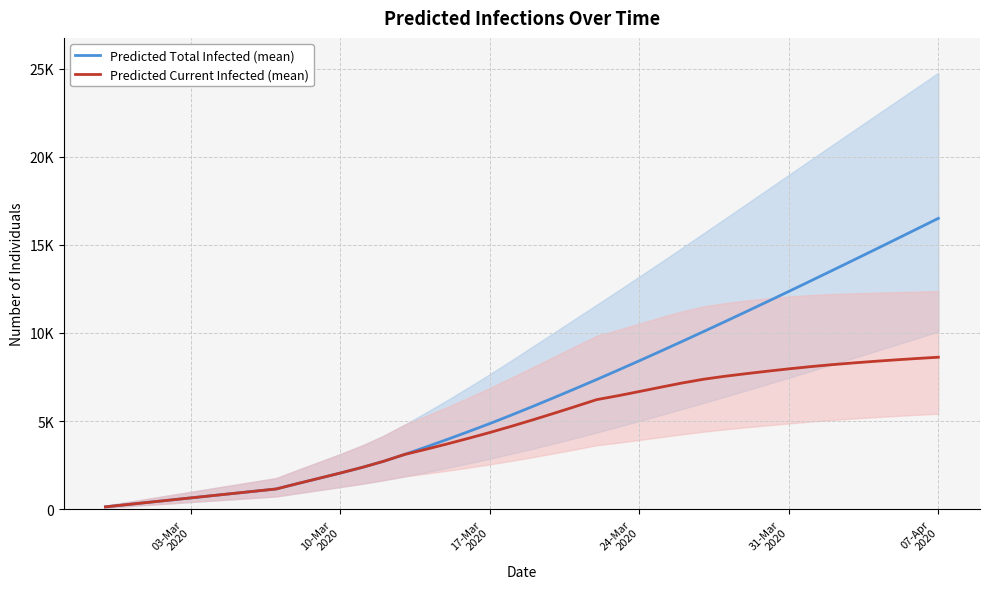

Is this an area chart (filled region under the line)?

No